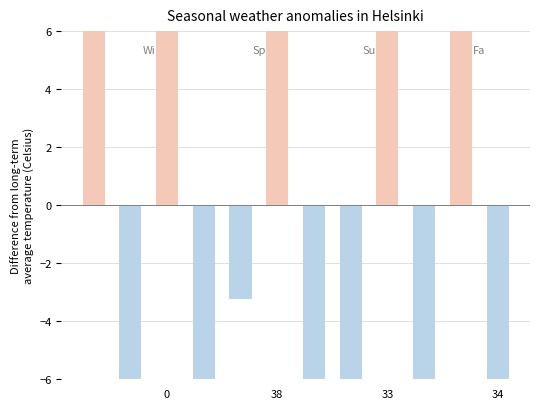

Reading left to right, list all the values displayed in this chart.

35.8	-41.2	28.8	-7.2	-3.2	16.8	-20.2	-8.2	24.8	-25.2	31.8	-32.2